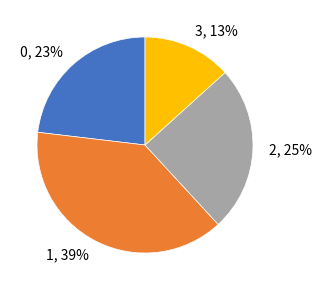

What is the ratio of the value at 0 to the value at 1?

0.6